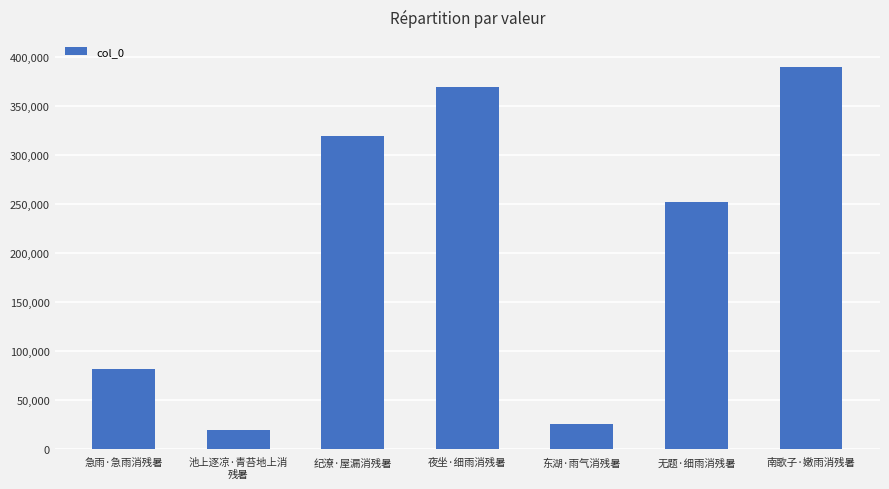

What position from the left is 南歌子·嫩雨消残暑?

7